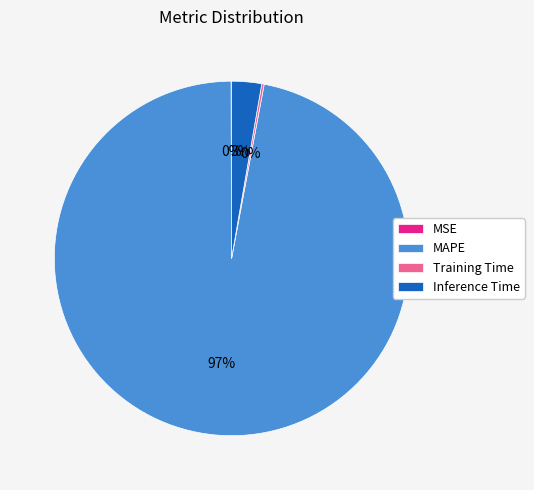

What is the largest slice in the pie chart?

MAPE